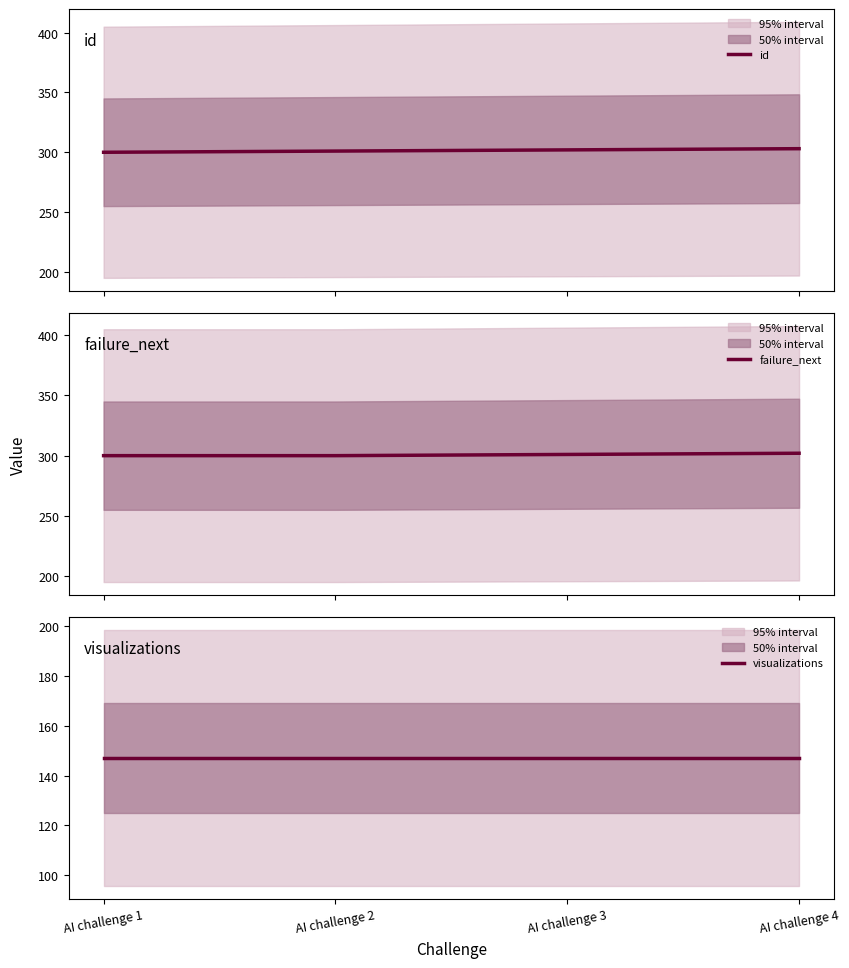

True or false: visualizations and id cross at least once.

False